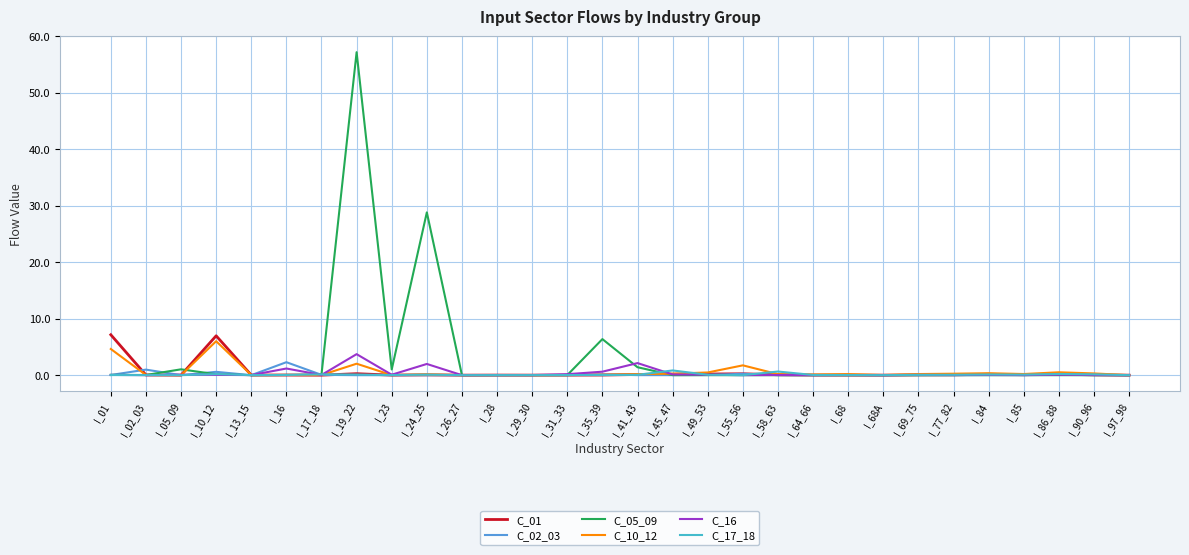

Which series has the largest total across all categories?

C_05_09